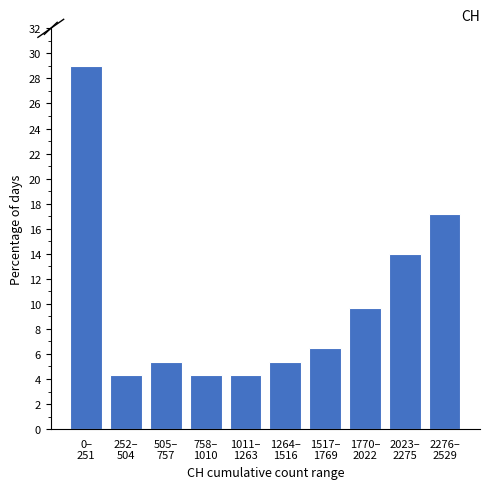

Reading right to left, transcribe all the data shown in this chart.

17.2	14.0	9.7	6.5	5.4	4.3	4.3	5.4	4.3	29.0